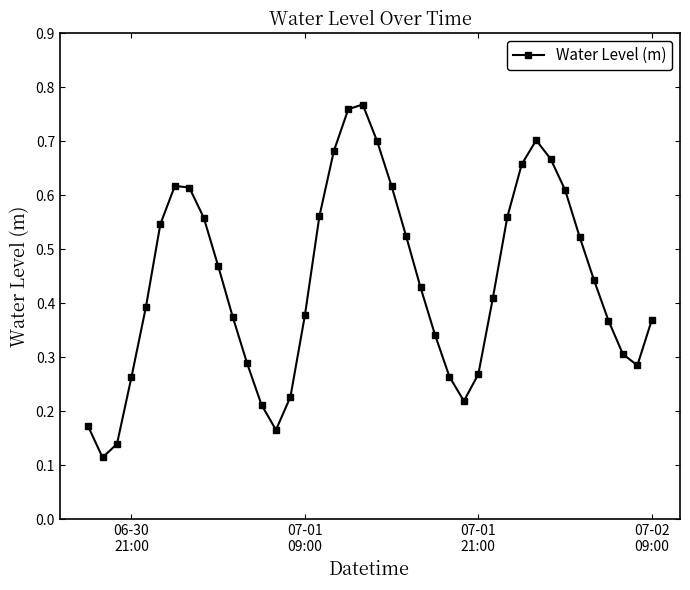

Count the values in the range 0 to 1.

40